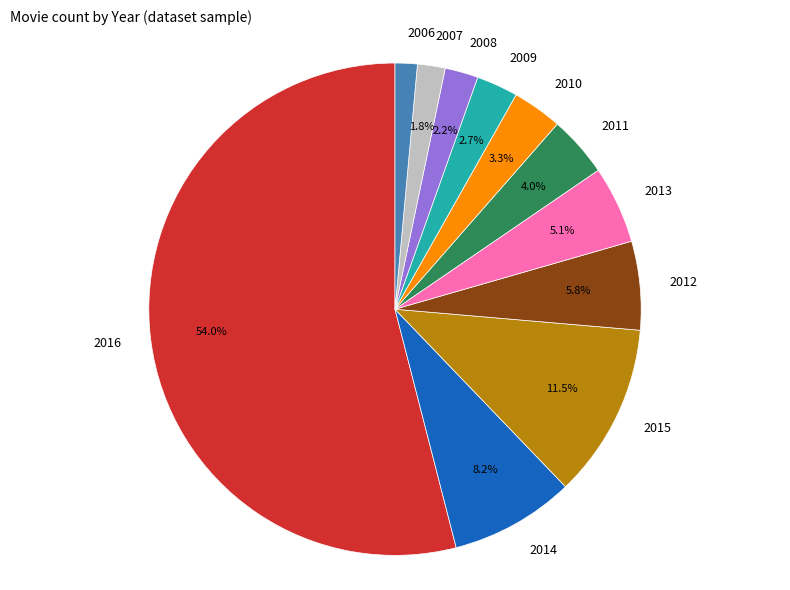

Combined, what portion of the pie is 2008 and 2009?

4.9%